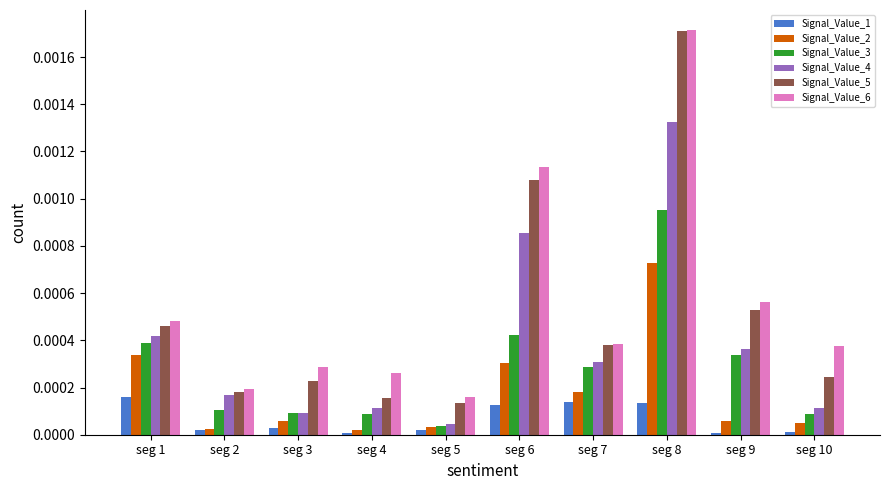

Which series has the widest spread of values?

Signal_Value_5